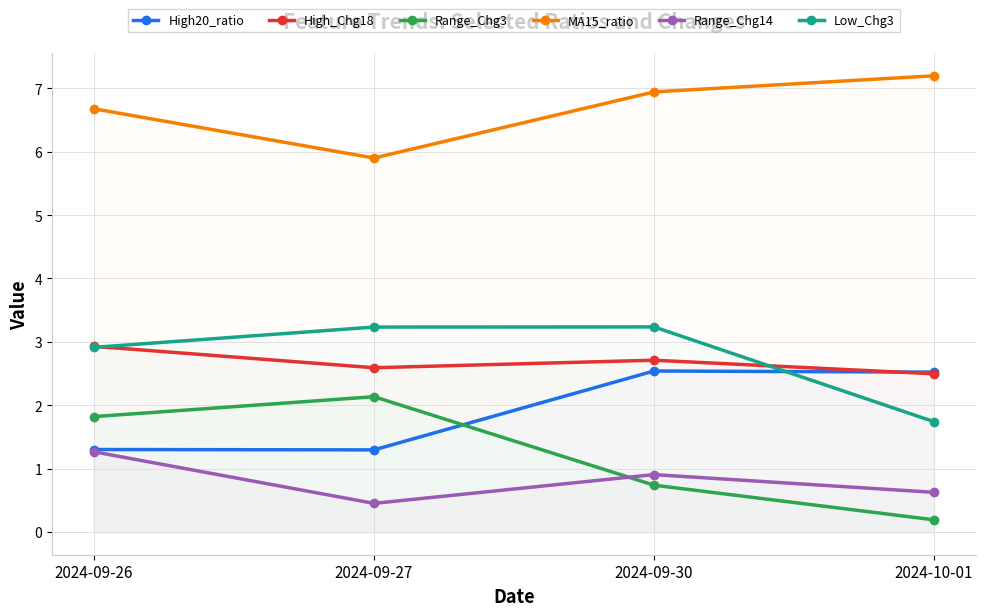

What position from the left is 2024-09-30?

3